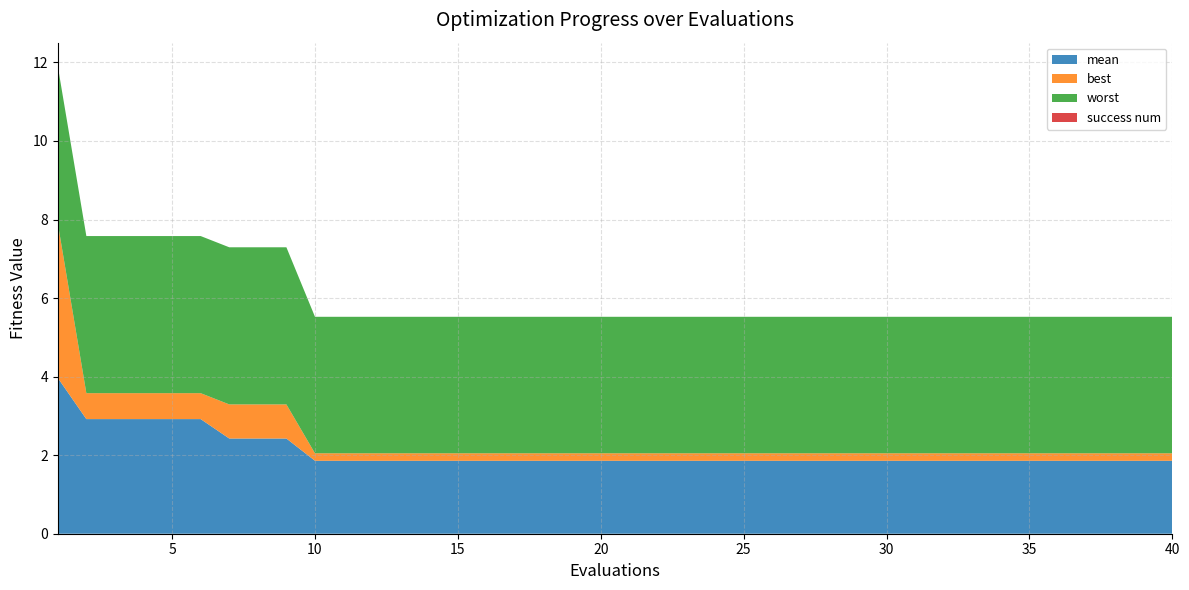

Reading left to right, extract all data points from this chart.

mean: 1=4.0	2=2.9	3=2.9	4=2.9	5=2.9	6=2.9	7=2.4	8=2.4	9=2.4	10=1.9	11=1.9	12=1.9	13=1.9	14=1.9	15=1.9	16=1.9	17=1.9	18=1.9	19=1.9	20=1.9	21=1.9	22=1.9	23=1.9	24=1.9	25=1.9	26=1.9	27=1.9	28=1.9	29=1.9	30=1.9	31=1.9	32=1.9	33=1.9	34=1.9	35=1.9	36=1.9	37=1.9	38=1.9	39=1.9	40=1.9
best: 1=3.9	2=0.7	3=0.7	4=0.7	5=0.7	6=0.7	7=0.9	8=0.9	9=0.9	10=0.2	11=0.2	12=0.2	13=0.2	14=0.2	15=0.2	16=0.2	17=0.2	18=0.2	19=0.2	20=0.2	21=0.2	22=0.2	23=0.2	24=0.2	25=0.2	26=0.2	27=0.2	28=0.2	29=0.2	30=0.2	31=0.2	32=0.2	33=0.2	34=0.2	35=0.2	36=0.2	37=0.2	38=0.2	39=0.2	40=0.2
worst: 1=4.0	2=4.0	3=4.0	4=4.0	5=4.0	6=4.0	7=4.0	8=4.0	9=4.0	10=3.5	11=3.5	12=3.5	13=3.5	14=3.5	15=3.5	16=3.5	17=3.5	18=3.5	19=3.5	20=3.5	21=3.5	22=3.5	23=3.5	24=3.5	25=3.5	26=3.5	27=3.5	28=3.5	29=3.5	30=3.5	31=3.5	32=3.5	33=3.5	34=3.5	35=3.5	36=3.5	37=3.5	38=3.5	39=3.5	40=3.5
success num: 1=0.0	2=0.0	3=0.0	4=0.0	5=0.0	6=0.0	7=0.0	8=0.0	9=0.0	10=0.0	11=0.0	12=0.0	13=0.0	14=0.0	15=0.0	16=0.0	17=0.0	18=0.0	19=0.0	20=0.0	21=0.0	22=0.0	23=0.0	24=0.0	25=0.0	26=0.0	27=0.0	28=0.0	29=0.0	30=0.0	31=0.0	32=0.0	33=0.0	34=0.0	35=0.0	36=0.0	37=0.0	38=0.0	39=0.0	40=0.0